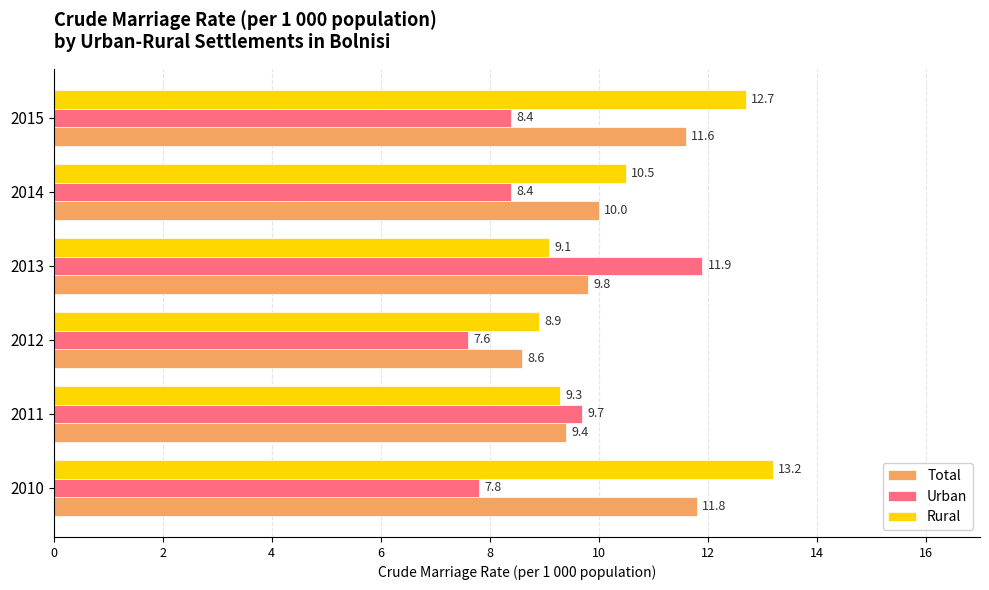

Which series has the largest total across all categories?

Rural